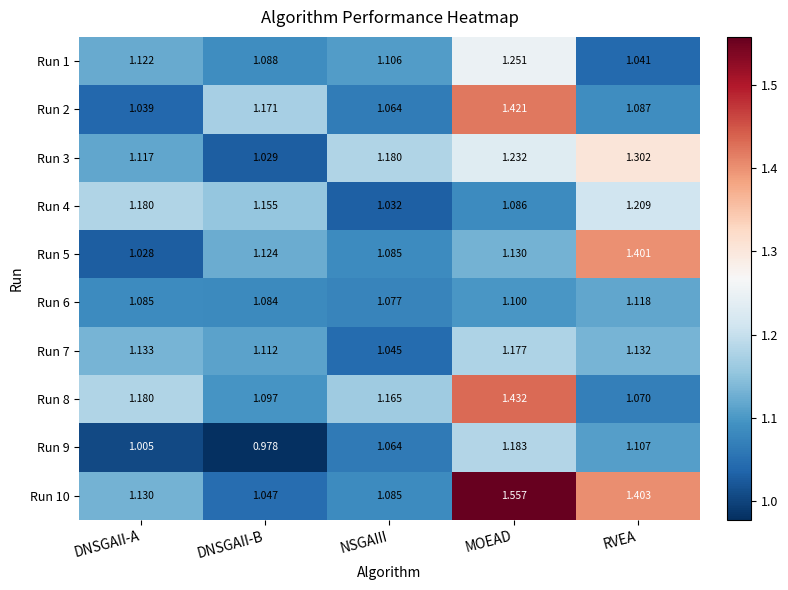

At which label is Run 9 closest to 1?

DNSGAII-A